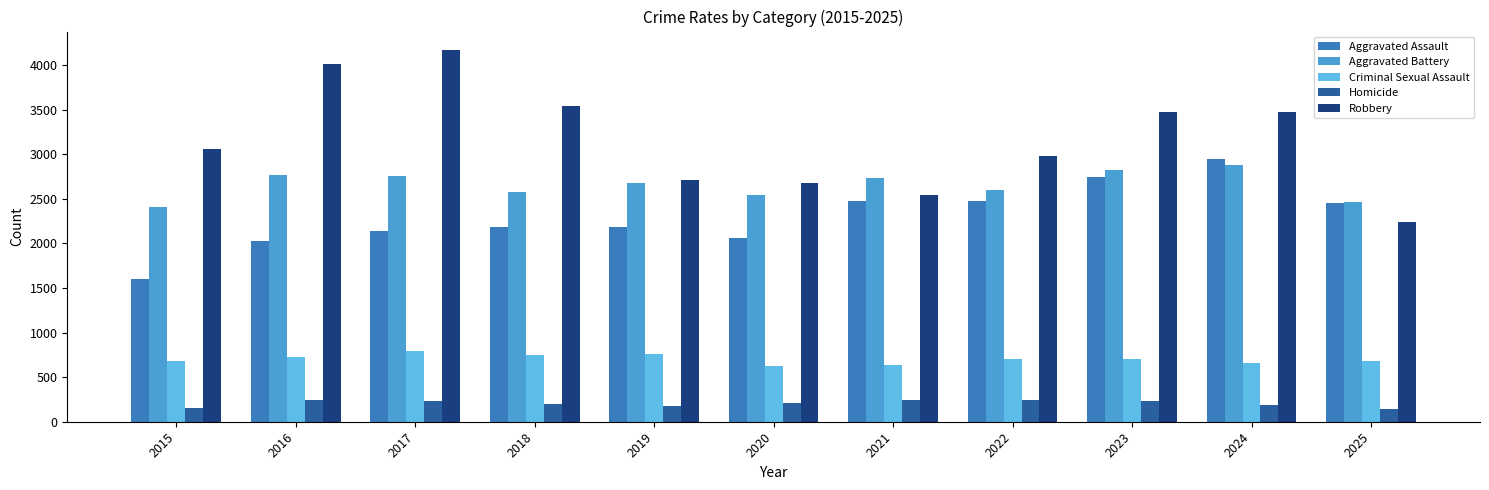

Where does the Robbery series first go above 3055?

2016